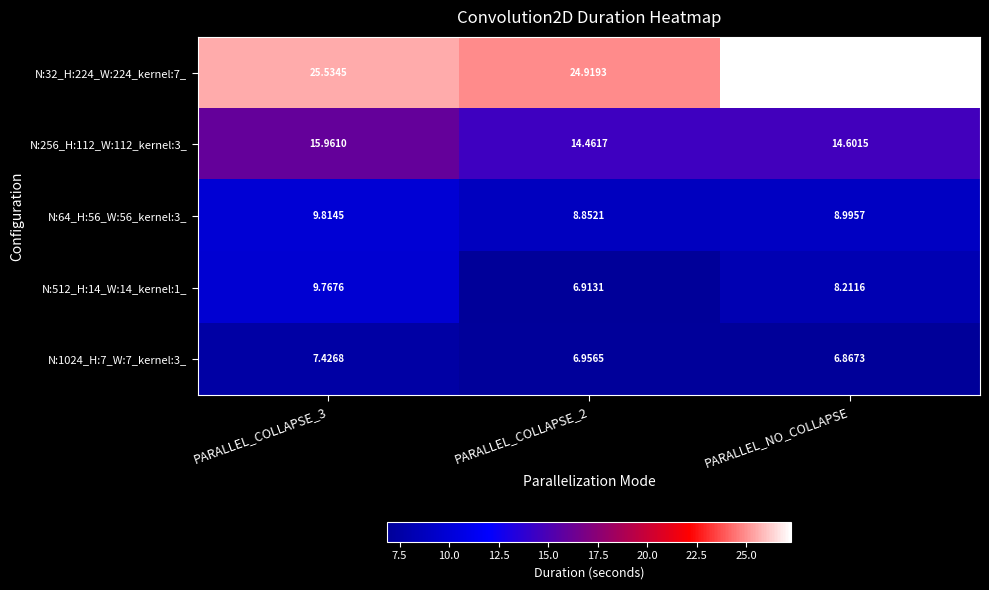

Which series changed the most between PARALLEL_COLLAPSE_3 and PARALLEL_COLLAPSE_2?

N:512_H:14_W:14_kernel:1_